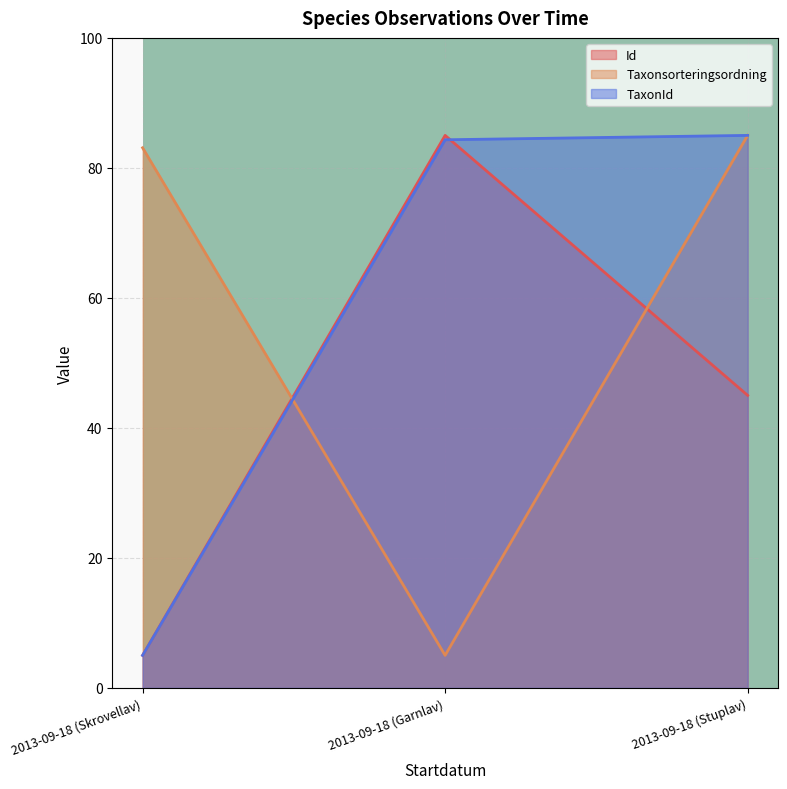

Which has a higher value, 2013-09-18 (Garnlav) or 2013-09-18 (Skrovellav)?

2013-09-18 (Garnlav)